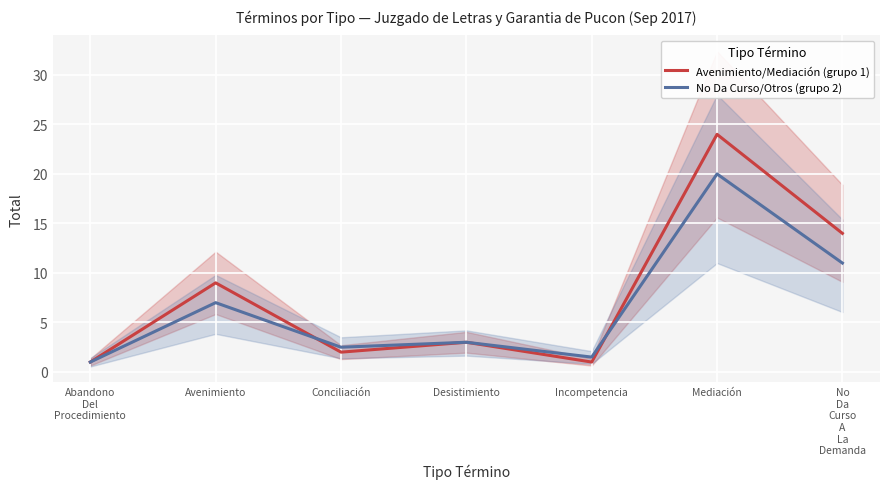

What position from the left is Avenimiento?

2